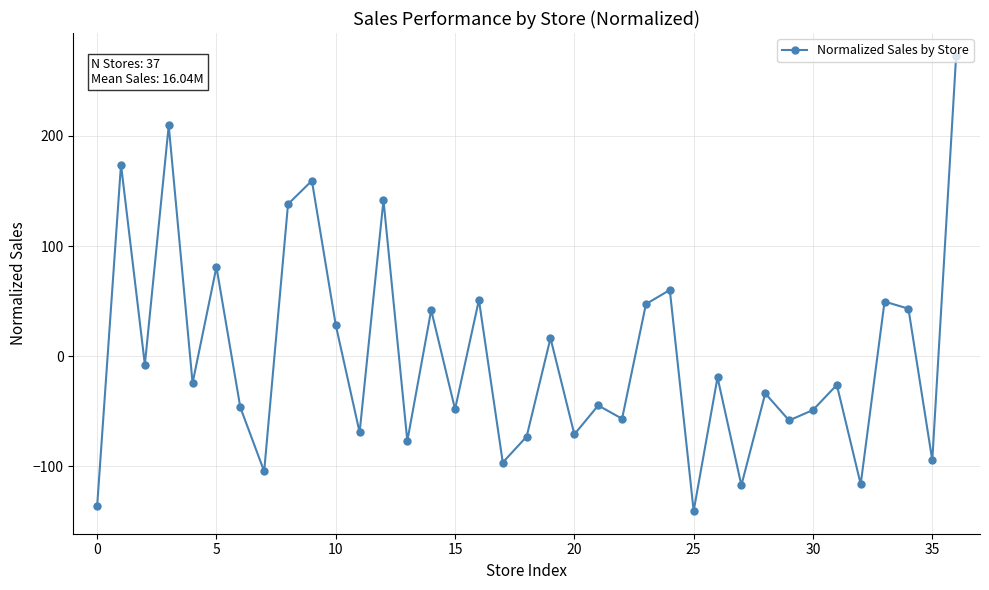

What is the smallest value displayed?

-140.7